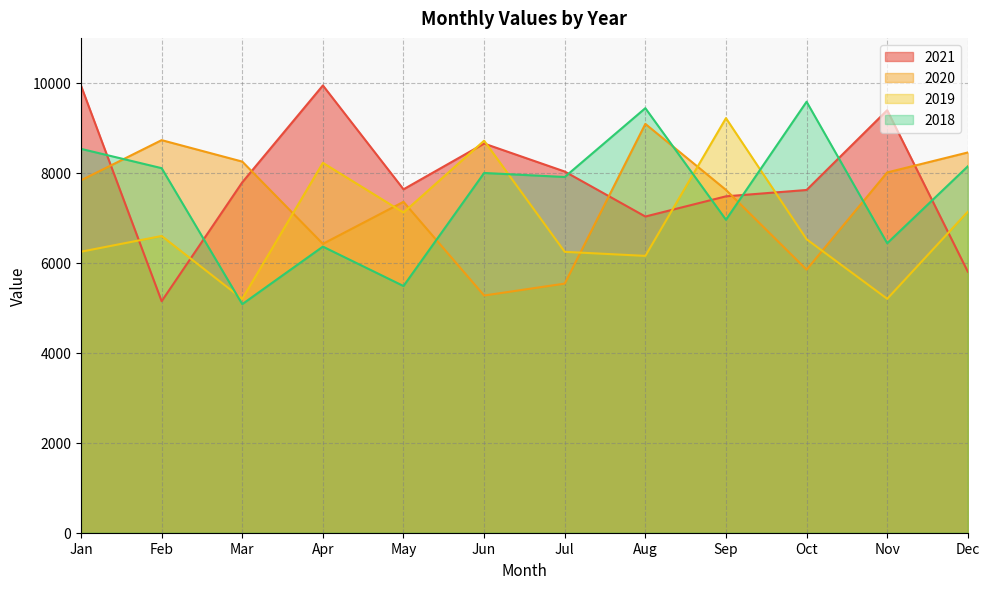

Between Mar and Nov, which series saw the biggest shift?

2021